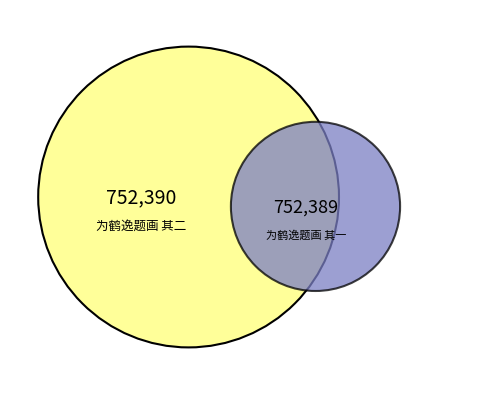

Combined, what portion of the pie is 为鹤逸题画 其一 and 为鹤逸题画 其二?

100.0%